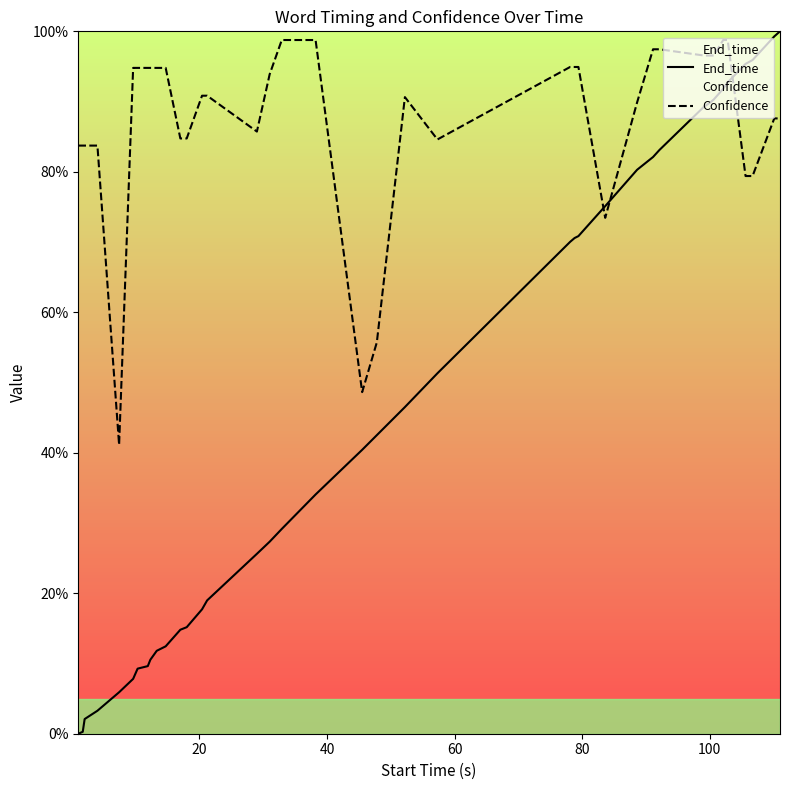

What is the difference between the second highest and second lowest values in the Confidence series?

0.5